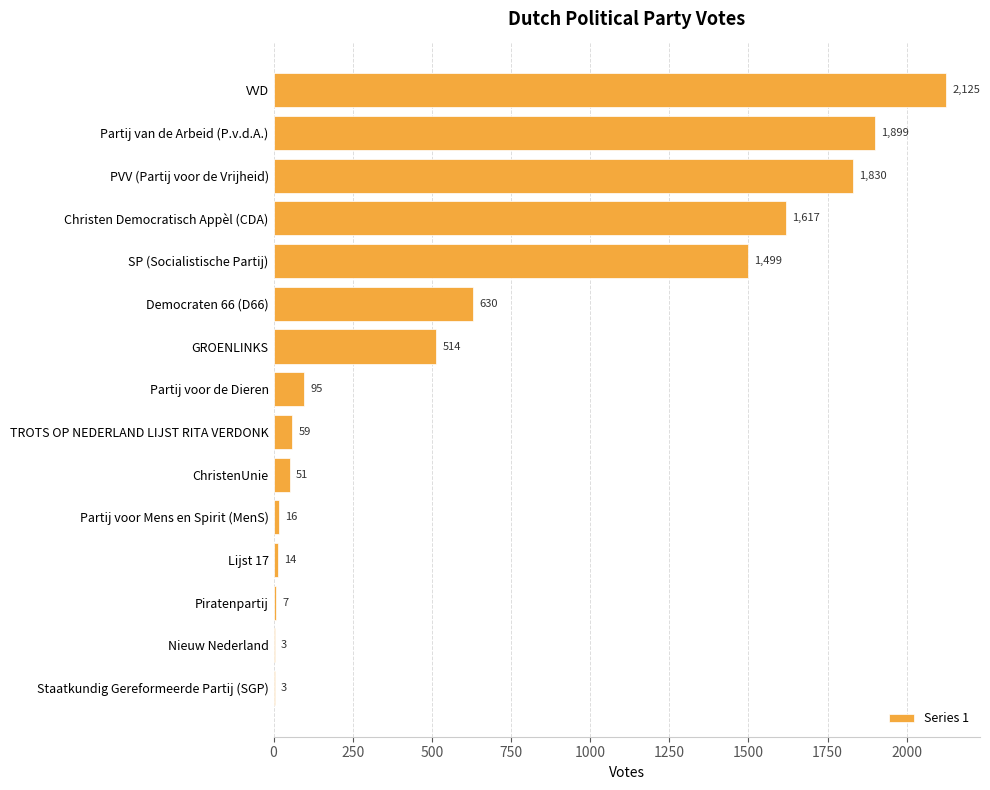

What is the greatest value displayed?

2125